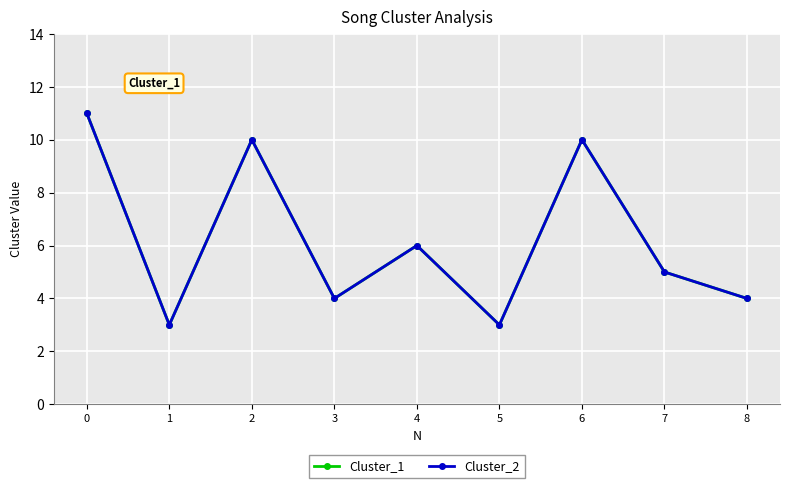

Which series has the largest range (max minus min)?

Cluster_1